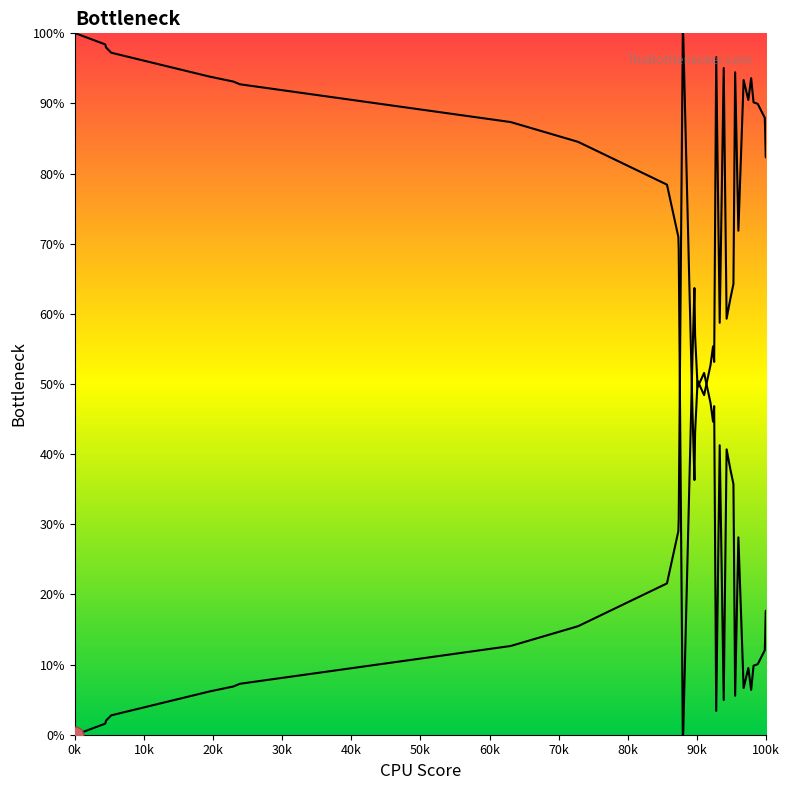

Does the chart display data point markers on the line(s)?

No